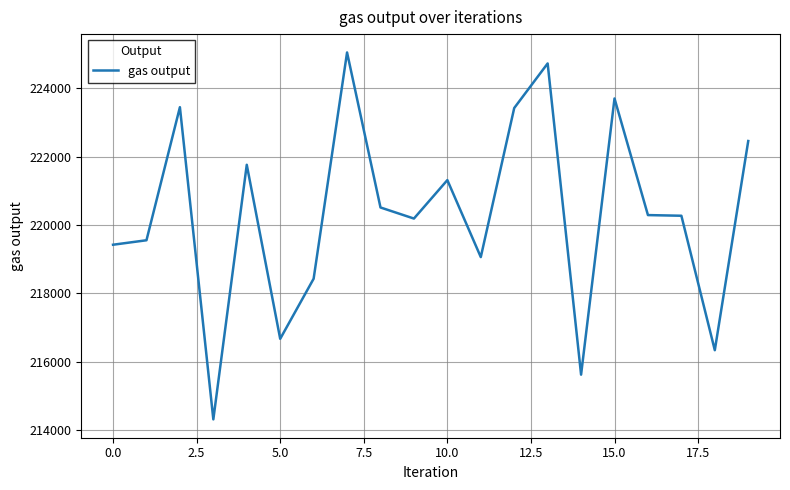

True or false: there are more than 2 points higher than both neighbors.

True